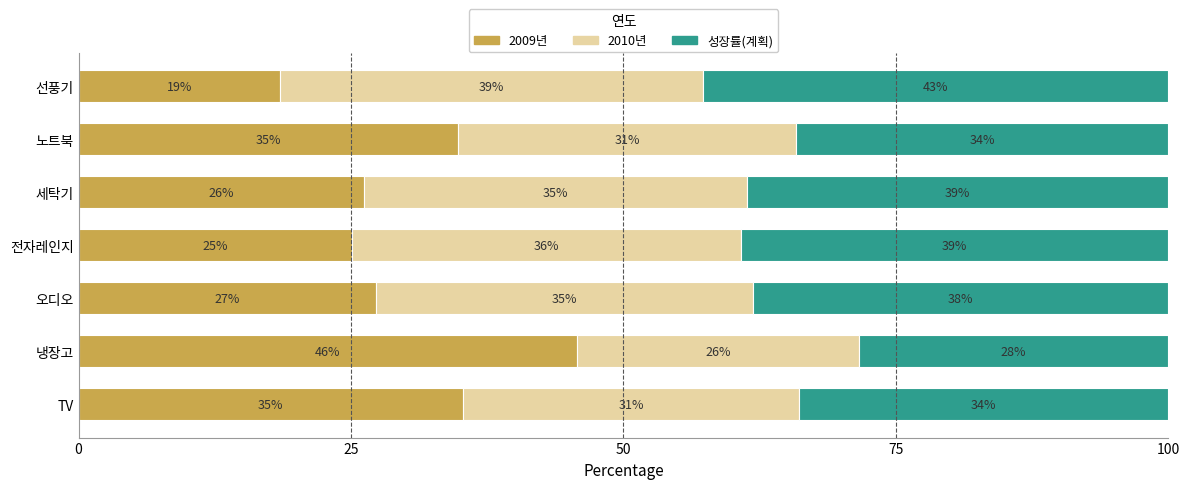

What is the minimum value for 2009년?

18.5